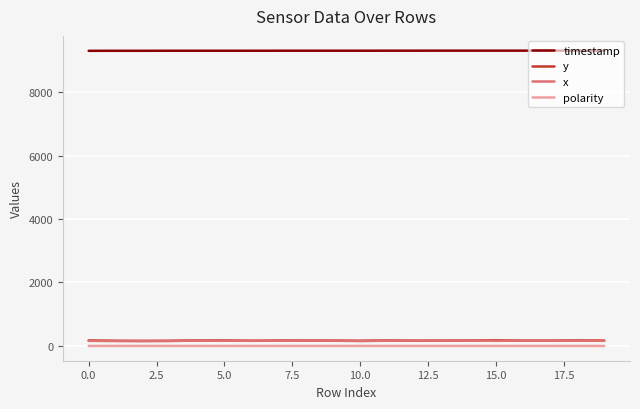

True or false: y and polarity cross at least once.

False